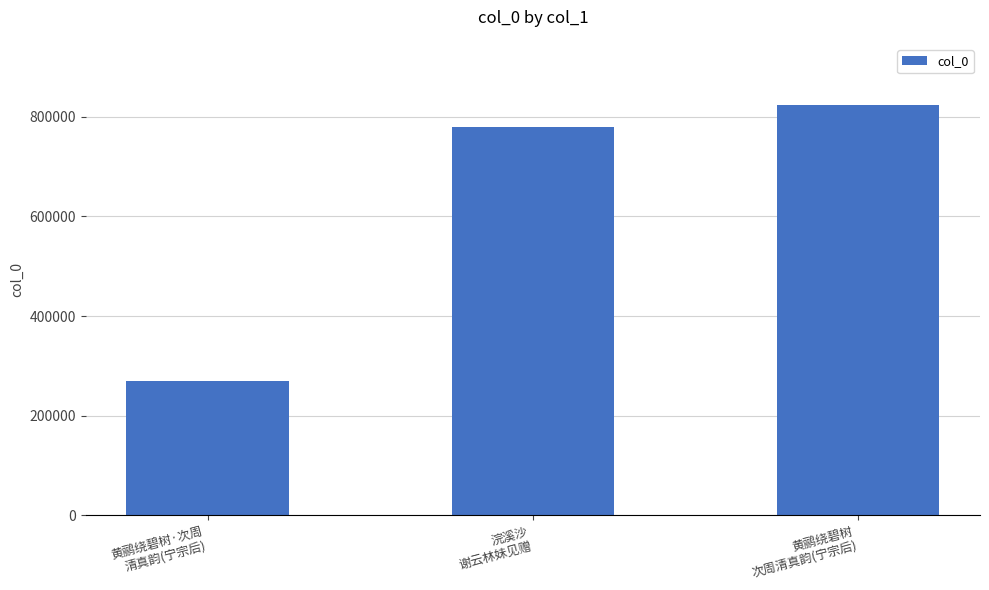

What position from the left is 浣溪沙
谢云林妹见赠?

2